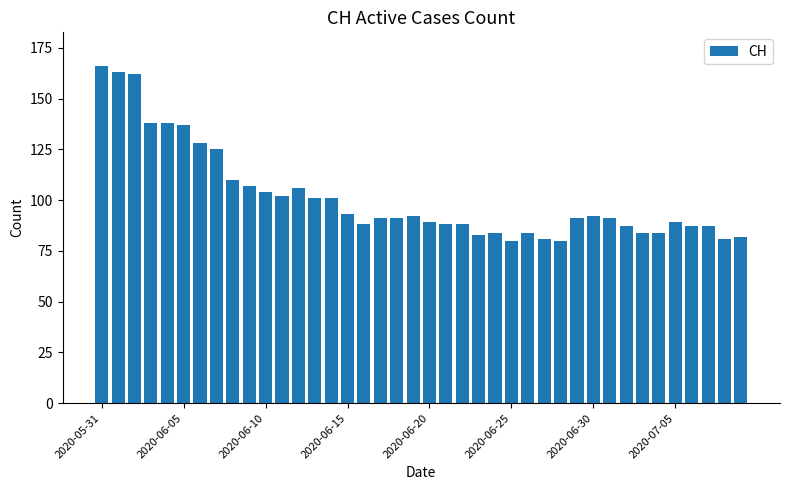

What is the smallest value displayed?

80